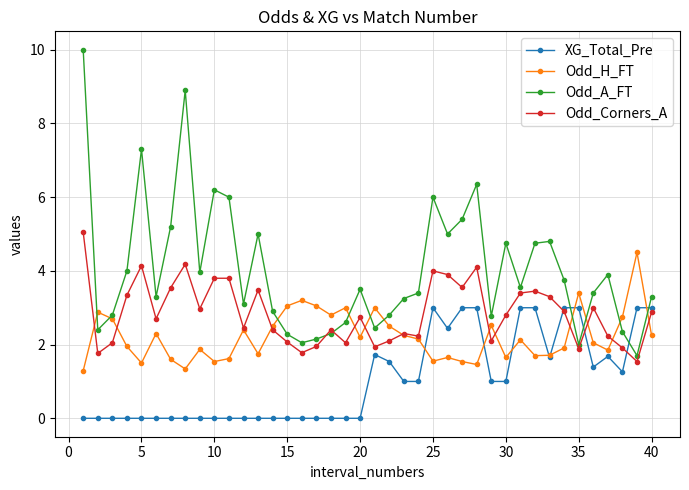

What are all the series names shown in the legend?

XG_Total_Pre, Odd_H_FT, Odd_A_FT, Odd_Corners_A